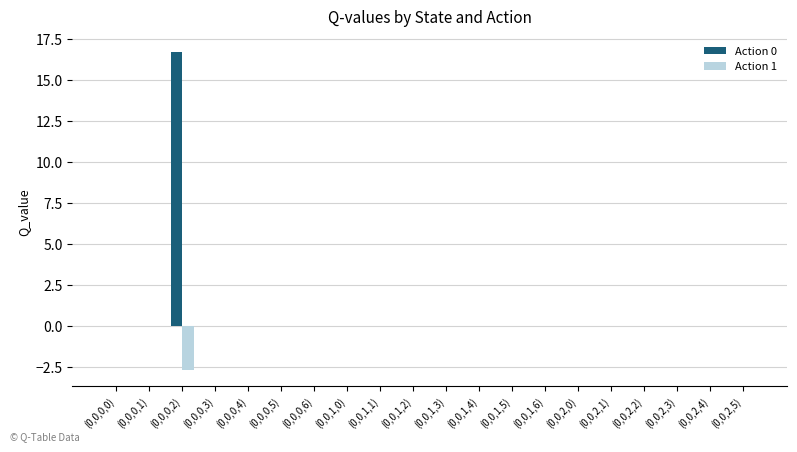

What is the sum of all Action 0 values?

16.7